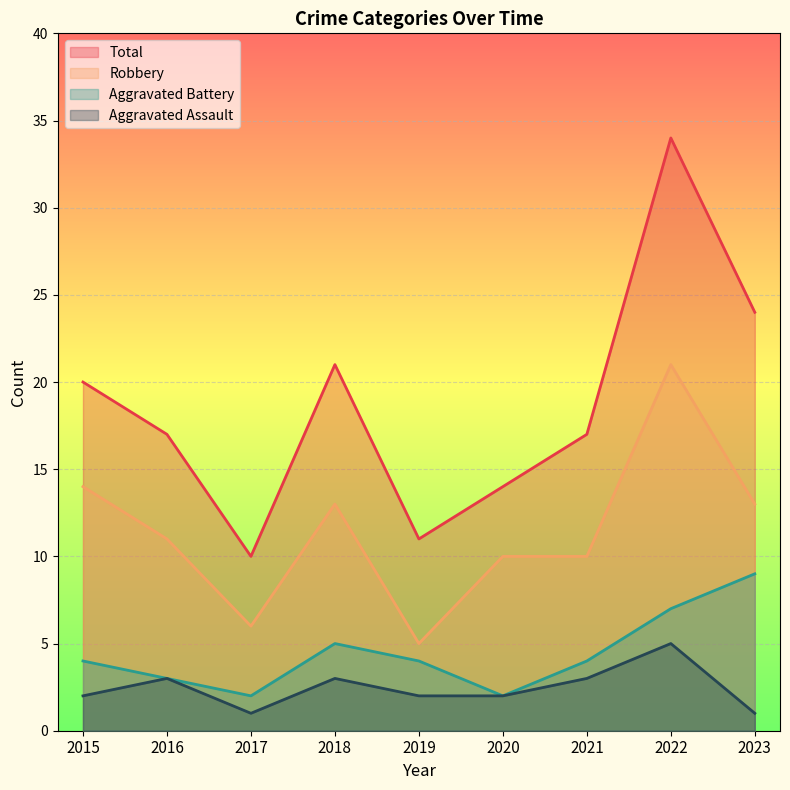

What is the highest value of the Aggravated Battery series?

9